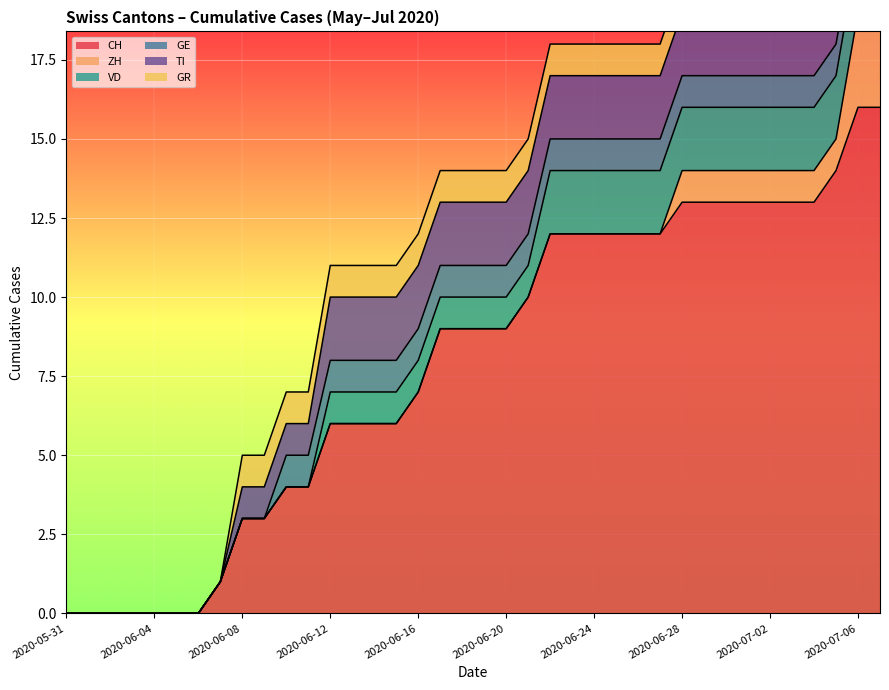

What is the highest value of the VD series?

2